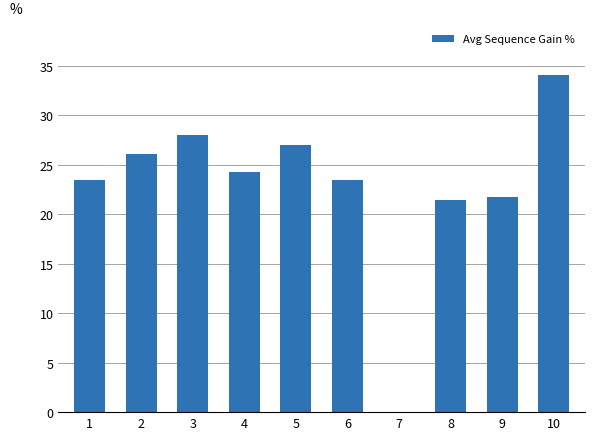

What is the maximum value shown in the chart?

34.1